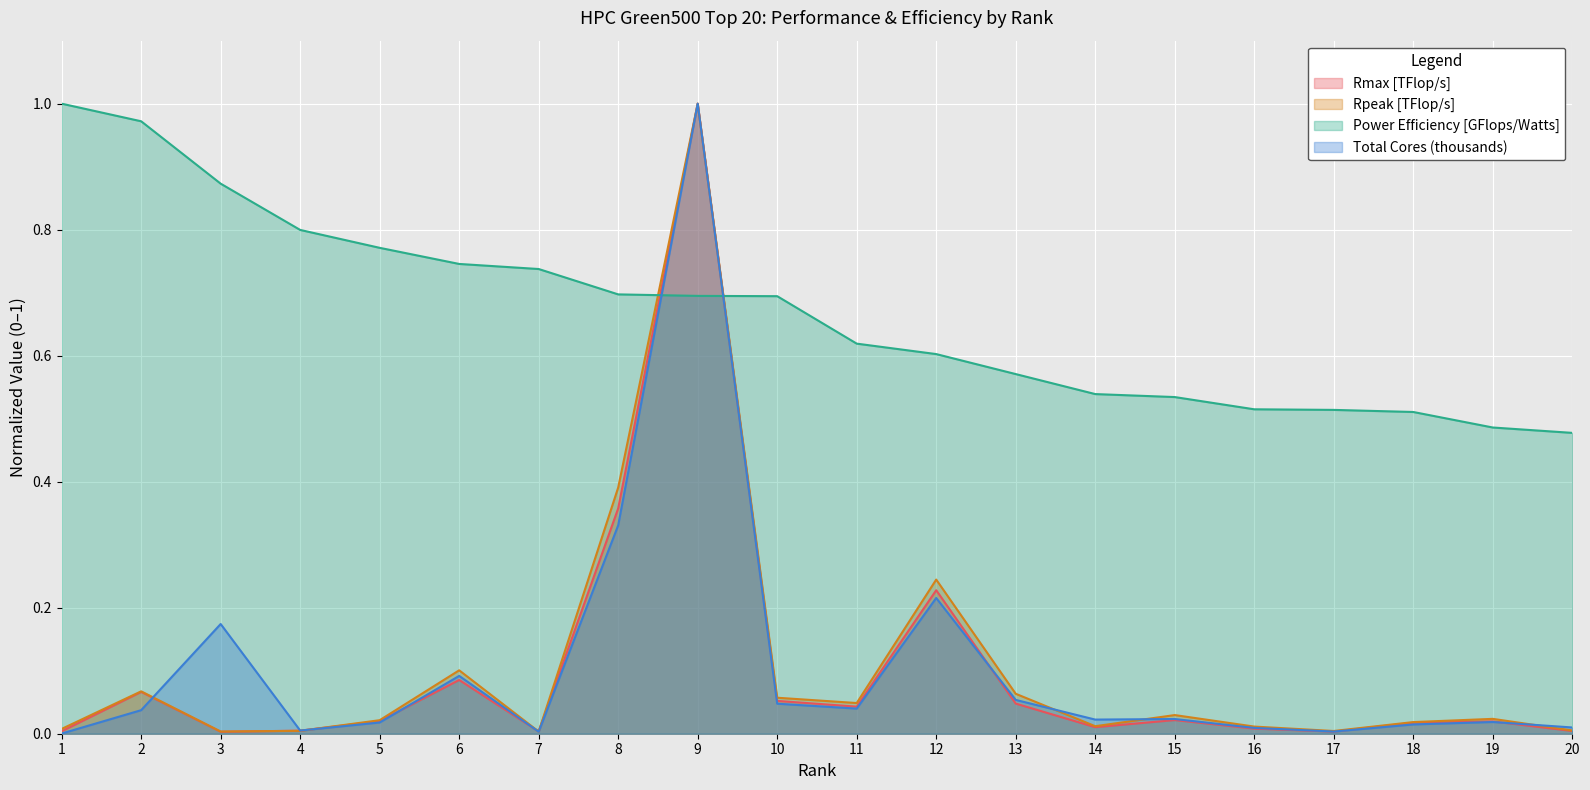

Does the chart display data point markers on the line(s)?

No